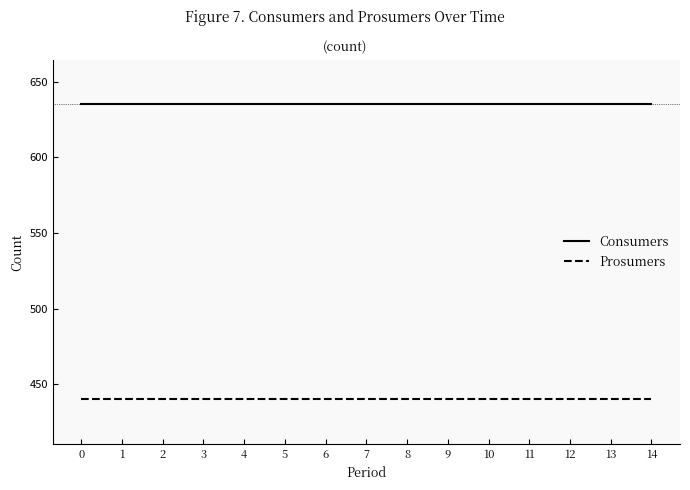

Which series has the largest total across all categories?

Consumers